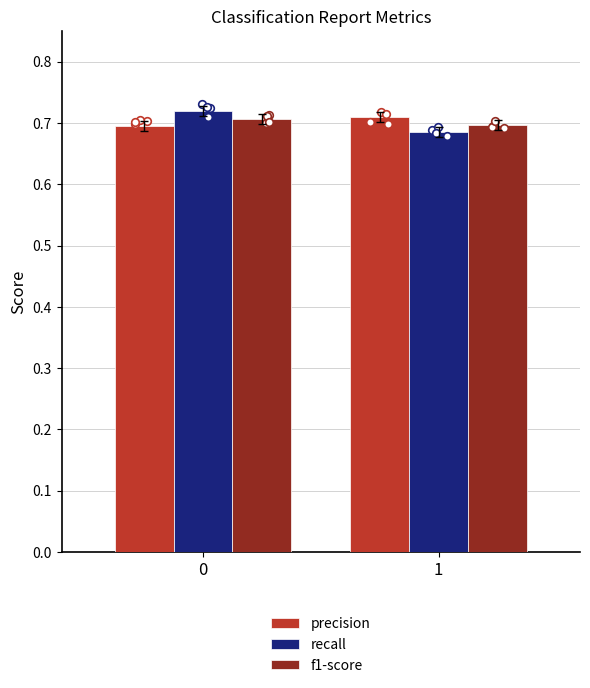

At how many categories does at least one series exceed 0?

2